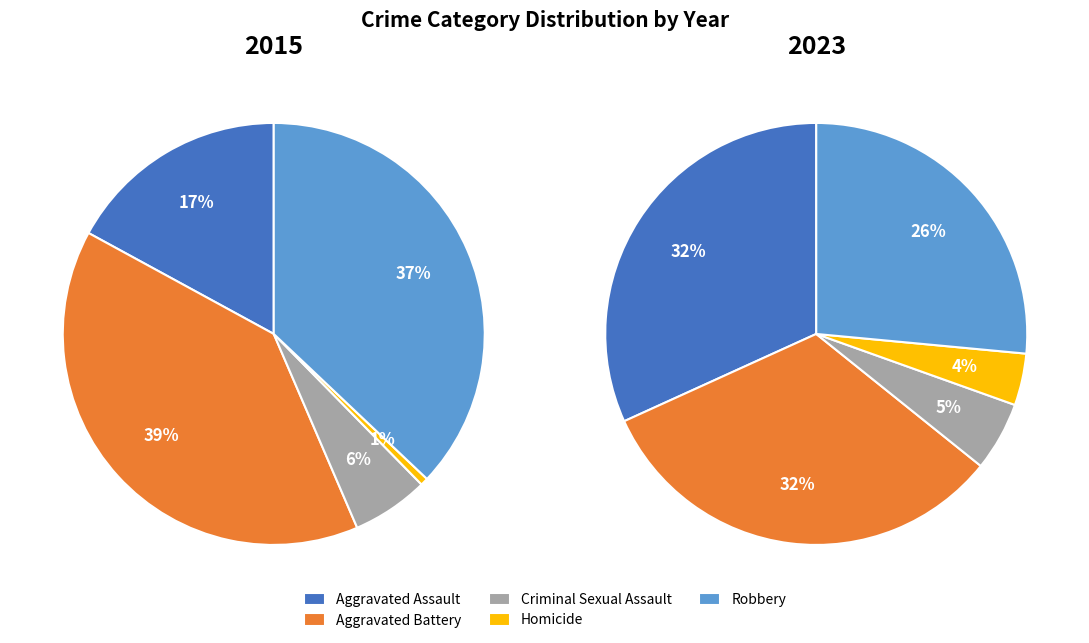

Which series has the widest spread of values?

2015